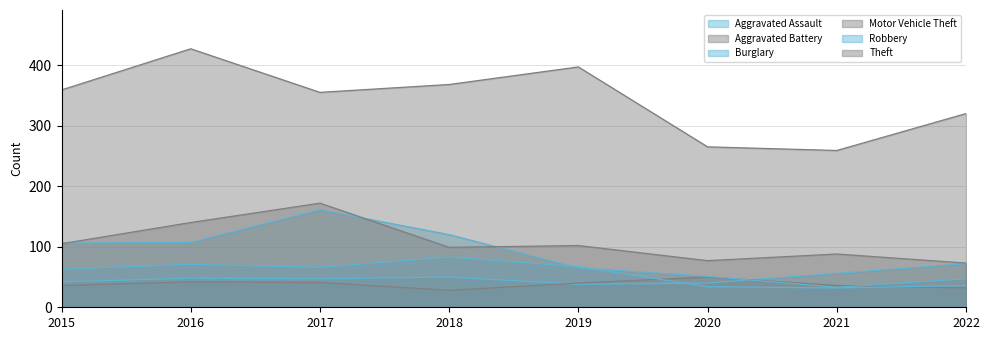

What is the value of the Theft point at the 8th from the left?

320